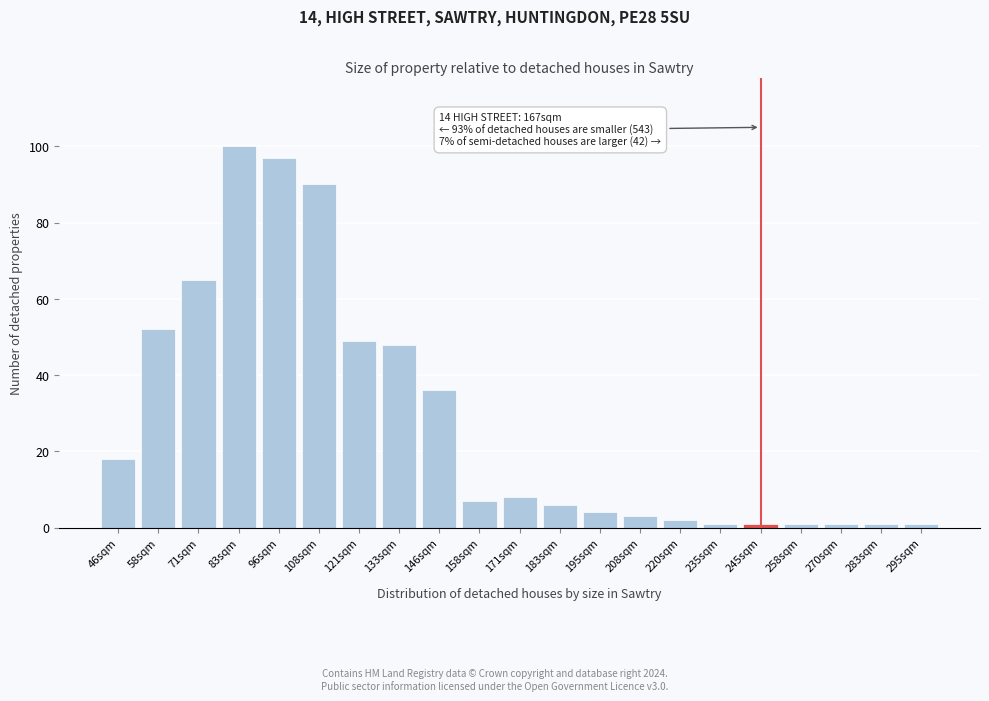

Reading left to right, list all the values displayed in this chart.

18	52	65	100	97	90	49	48	36	7	8	6	4	3	2	1	1	1	1	1	1